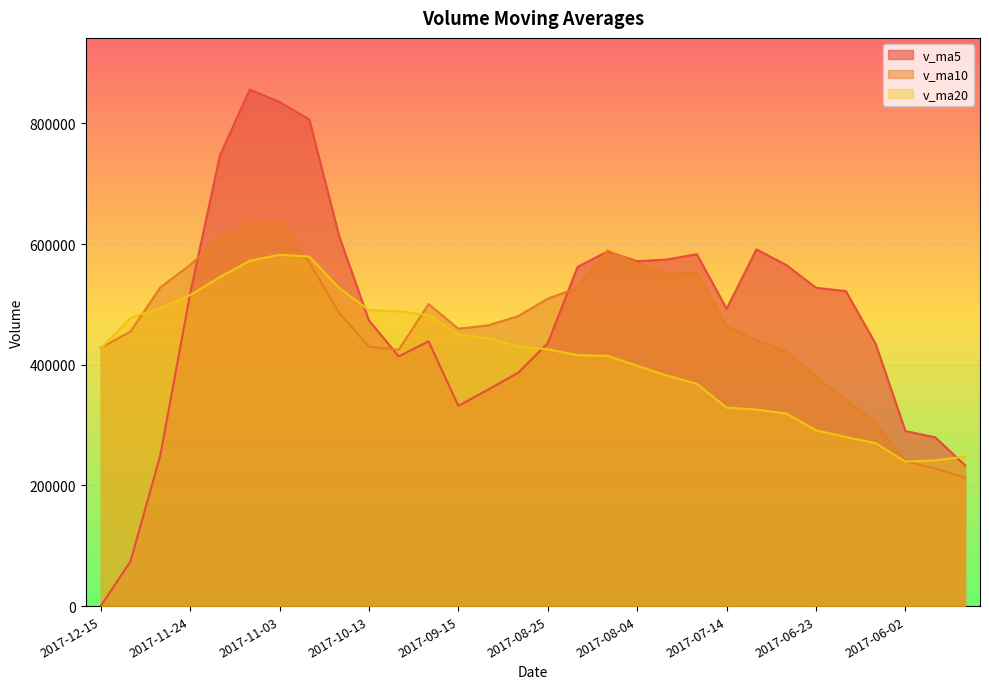

True or false: v_ma20 and v_ma10 cross at least once.

True